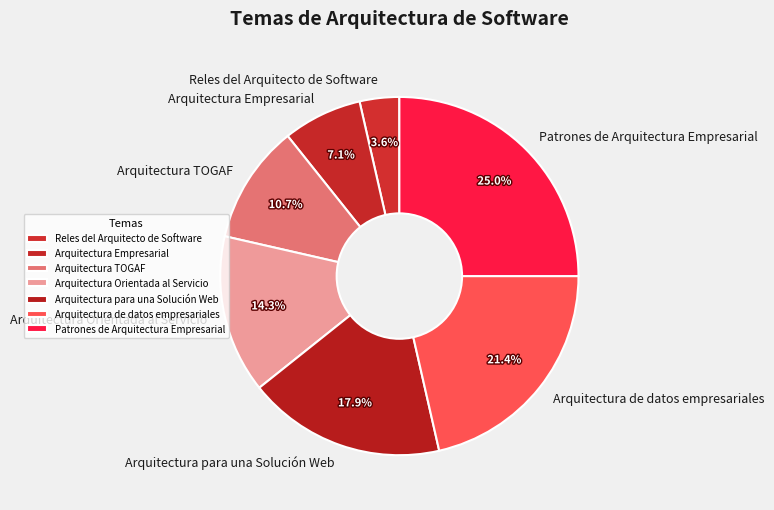

To the nearest percent, what is the difference between the largest and smallest slice percentages?

21%